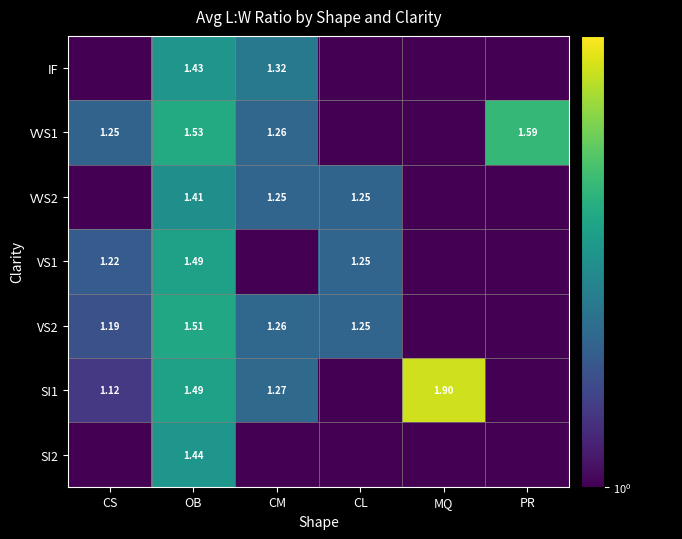

At CS, list the series in order from largest to smallest.

VVS1, VS1, VS2, SI1, IF, VVS2, SI2